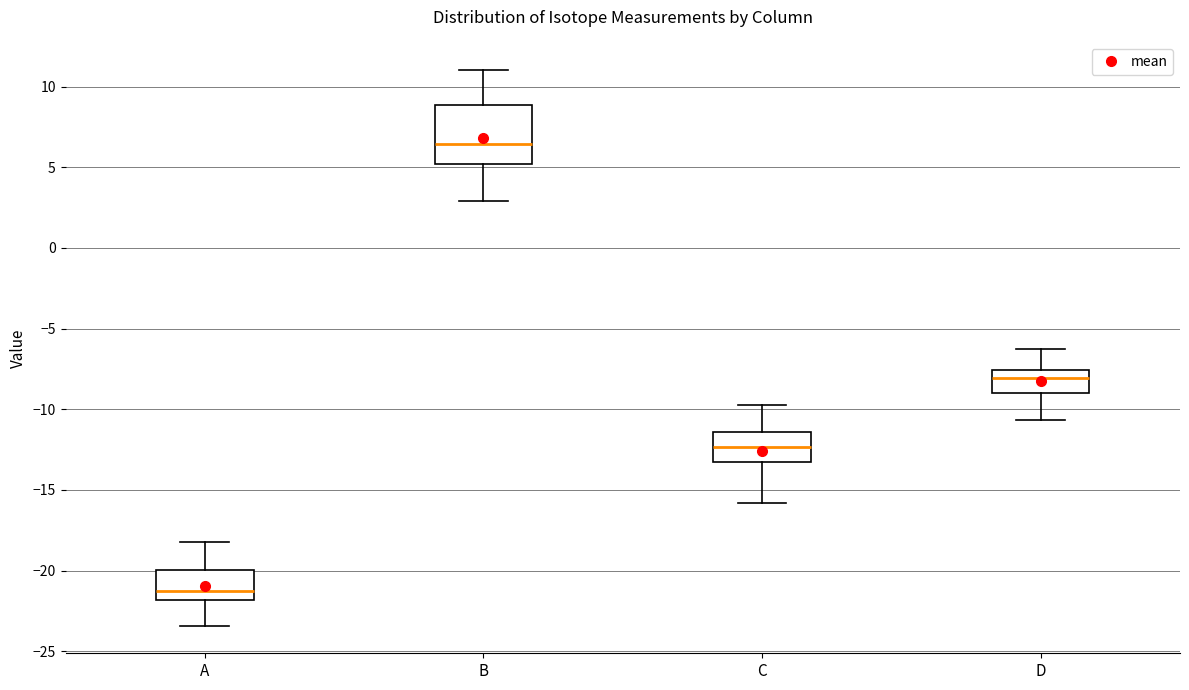

Which box is the tallest, from its lower edge to its upper edge?

B